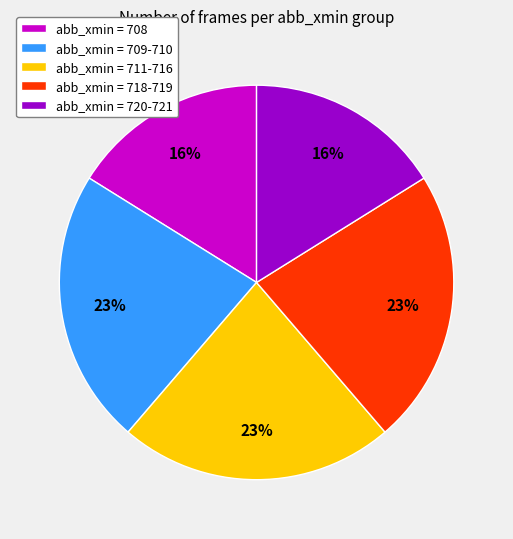

The abb_xmin = 708 slice represents 2% of the pie. True or false?

False